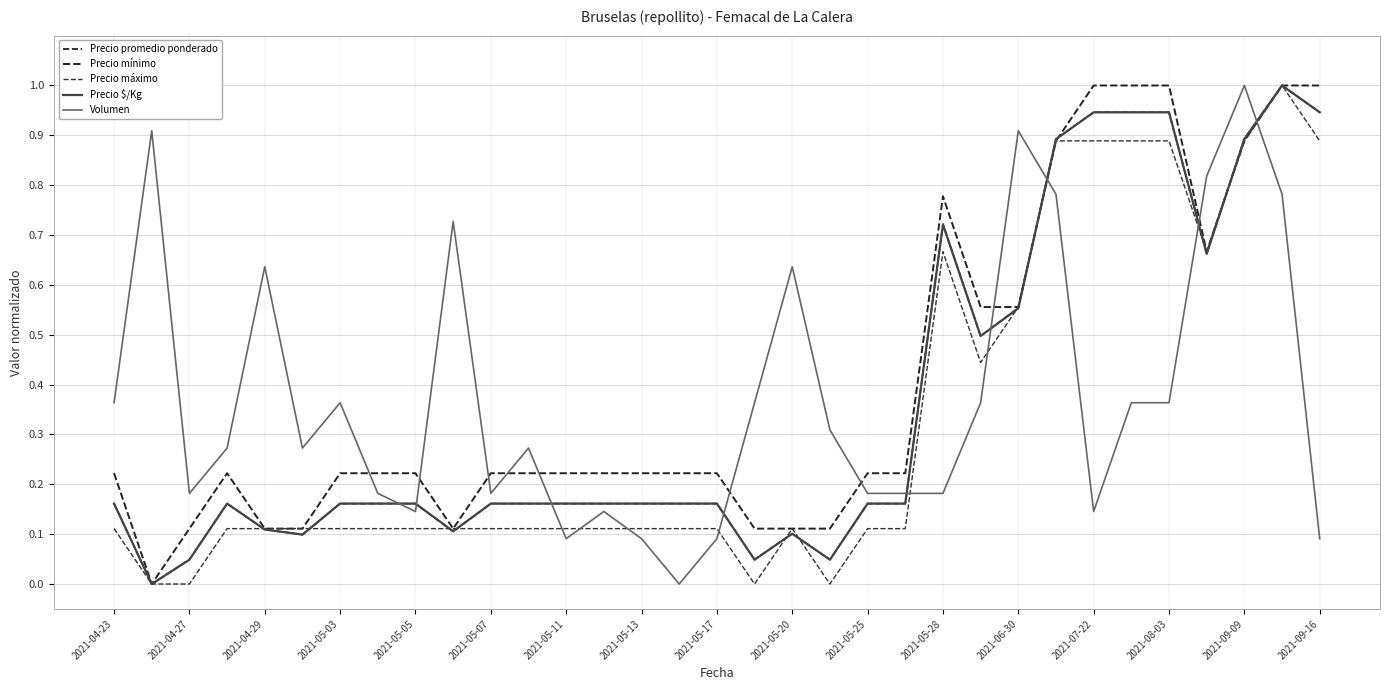

Which series has the largest total across all categories?

Precio mínimo